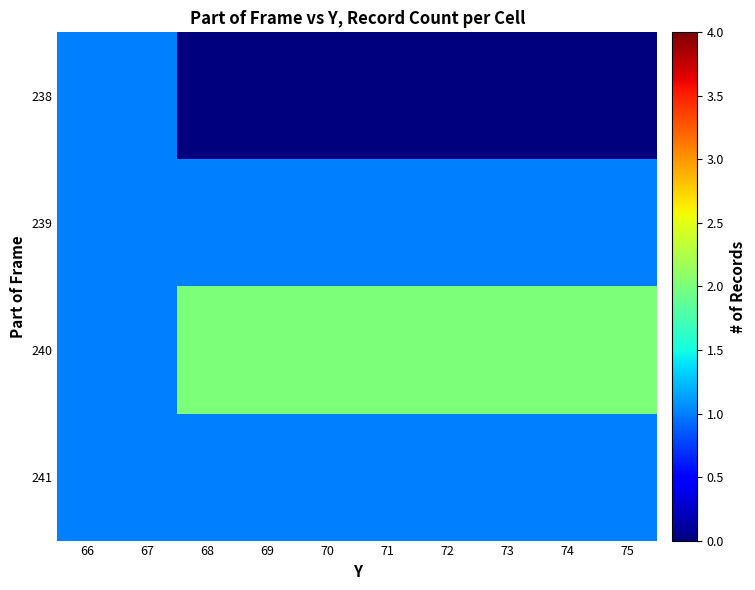

Which series has the widest spread of values?

238